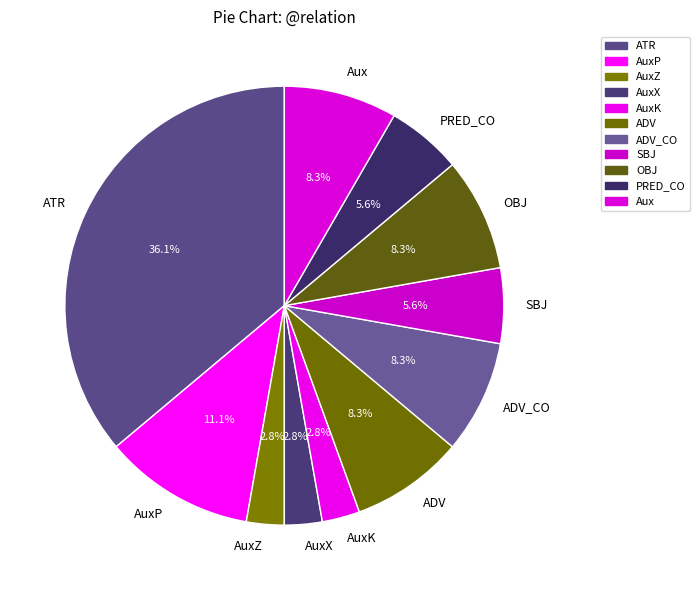

The ATR slice represents 23% of the pie. True or false?

False